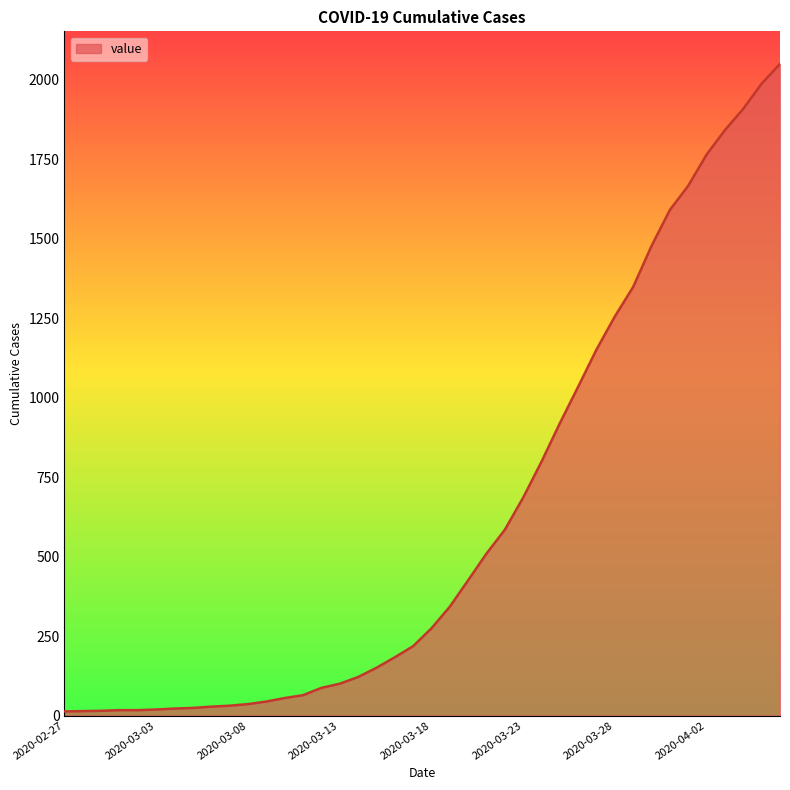

What is the difference between the maximum and minimum values?

2036